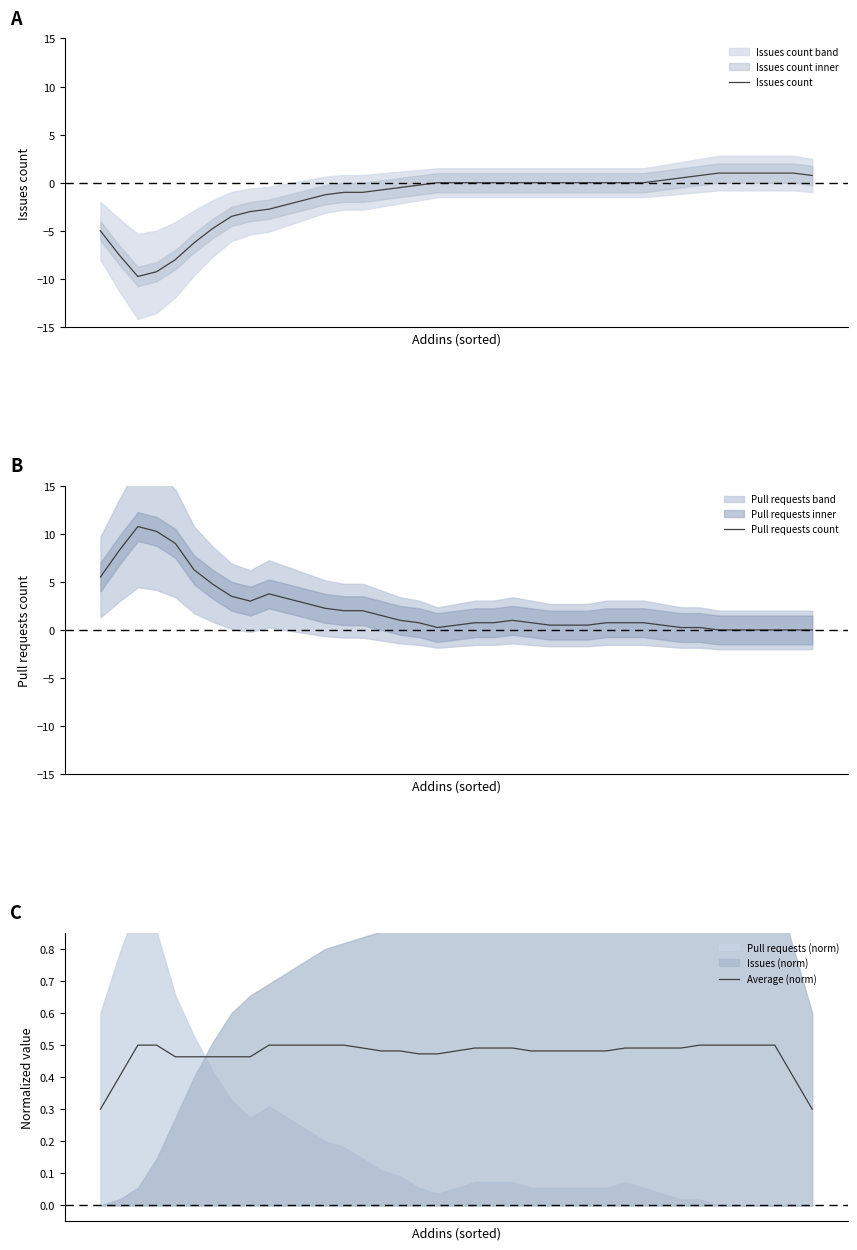

Count the number of categories in the chart.

39